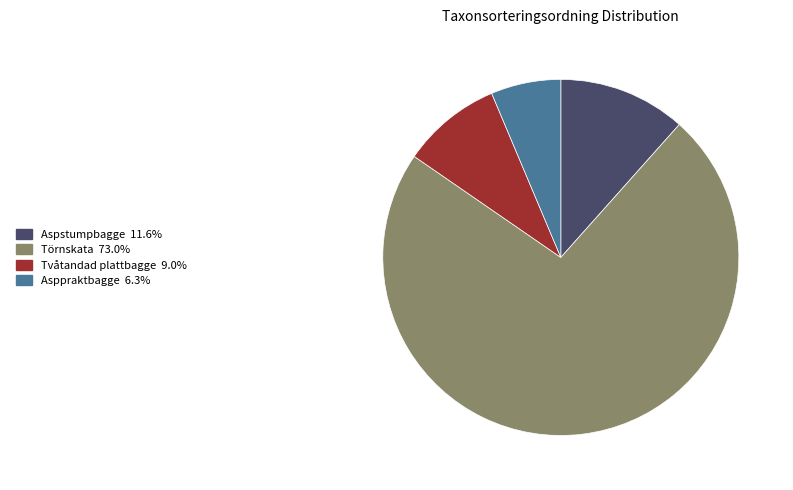

How many slices are in this pie chart?

4